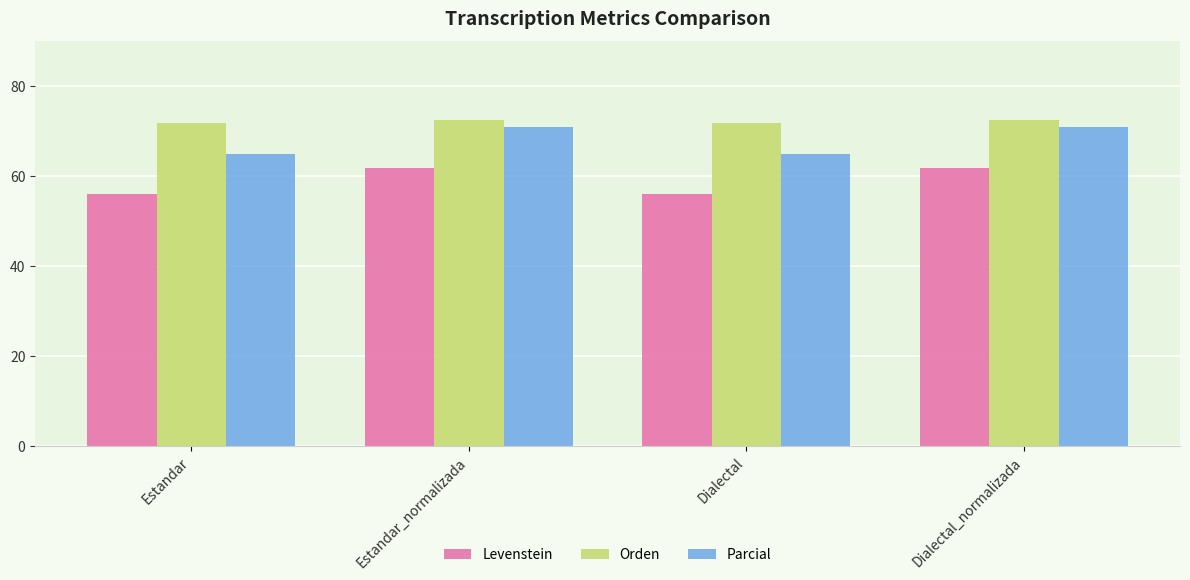

What value does the Parcial series have at Estandar_normalizada?

70.9